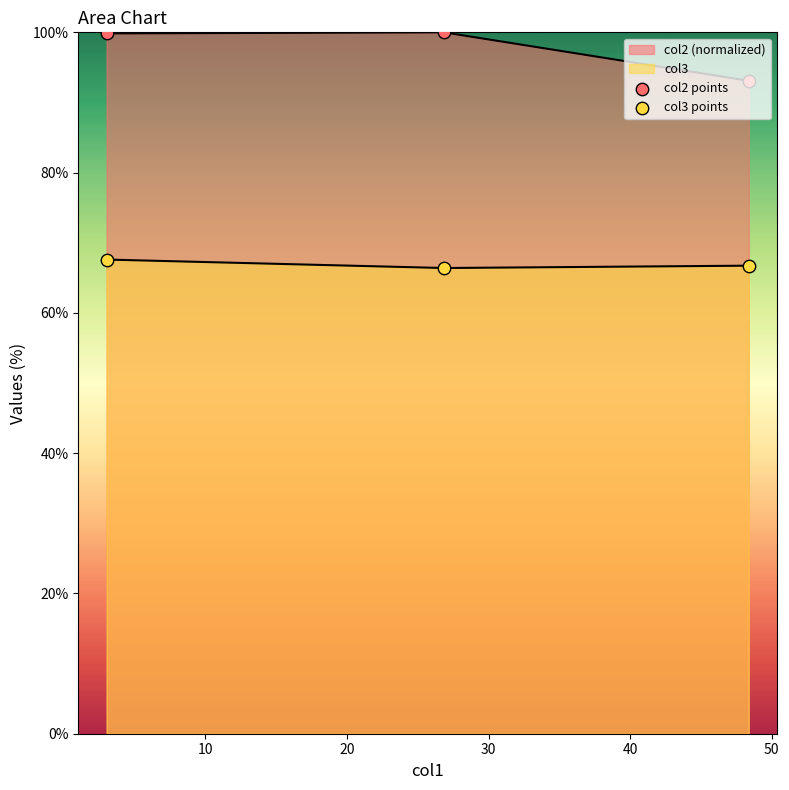

Which series has the widest spread of Y values?

col2 points